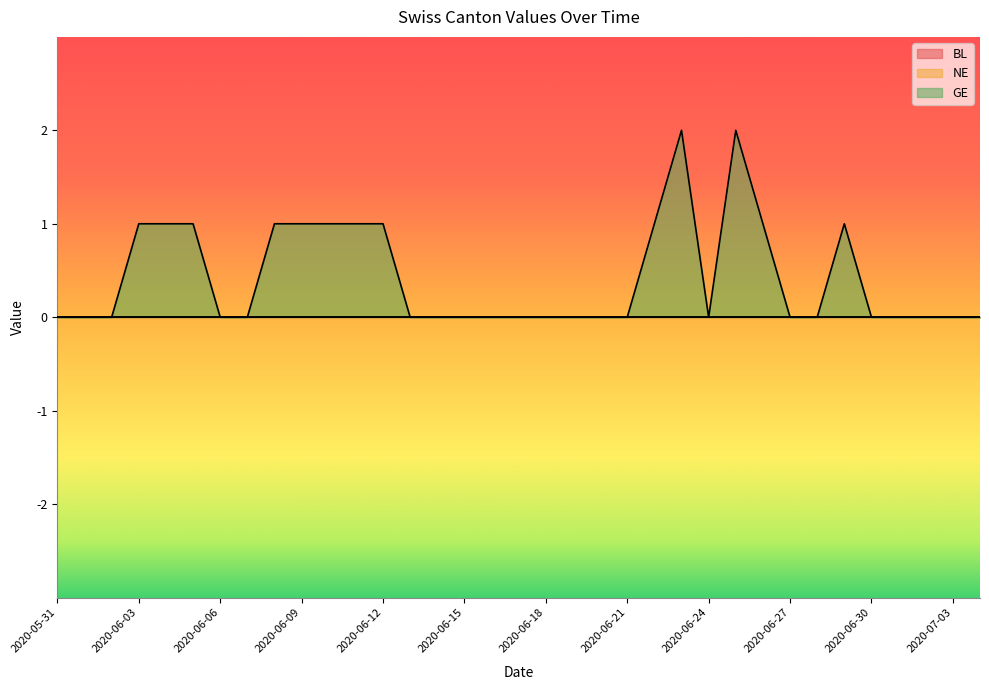

Rank the series at 2020-06-29 from highest to lowest value.

GE, BL, NE